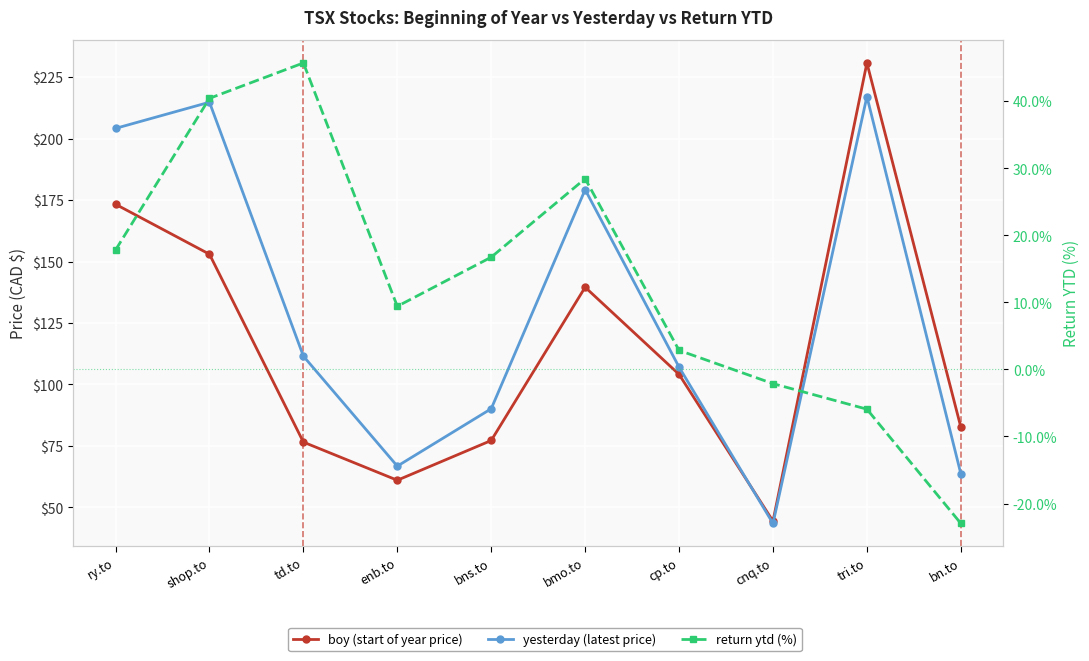

True or false: return ytd and boy cross at least once.

False